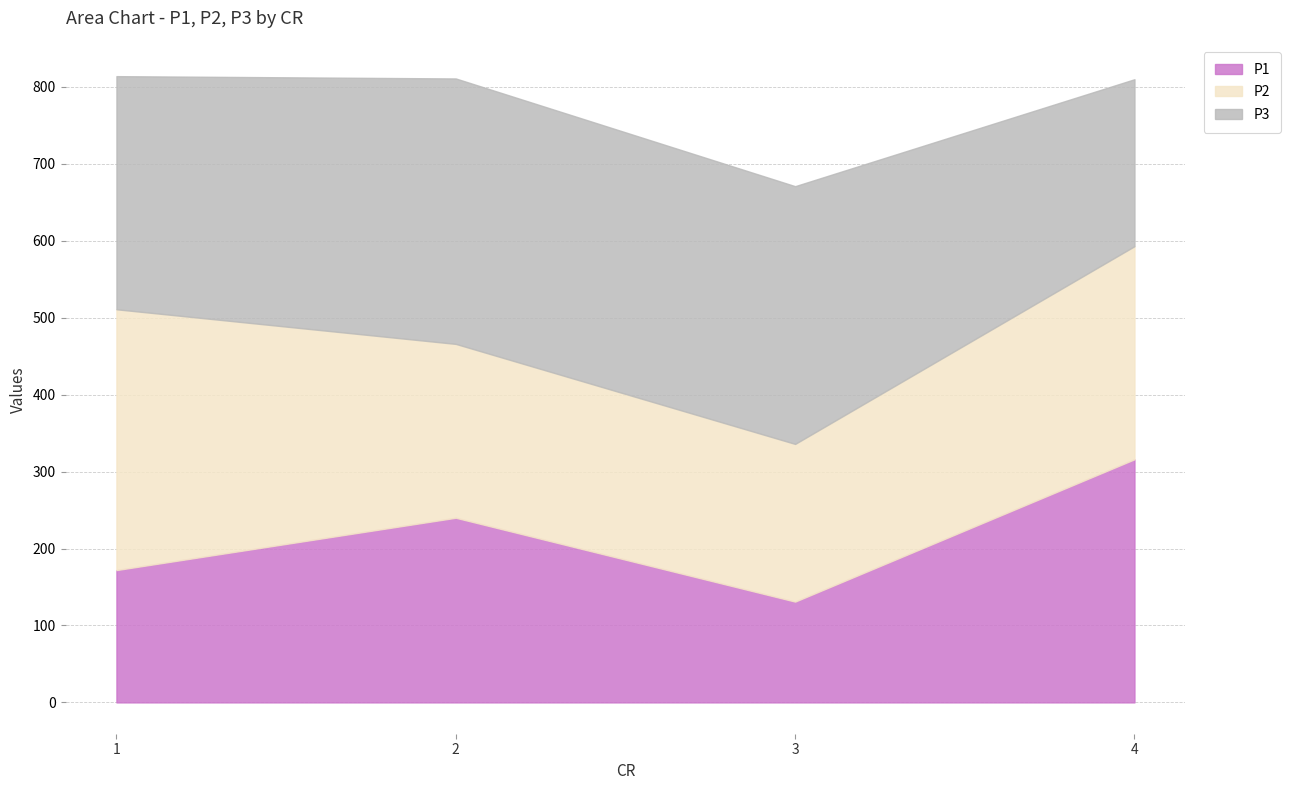

True or false: P1 and P2 intersect in this chart.

True